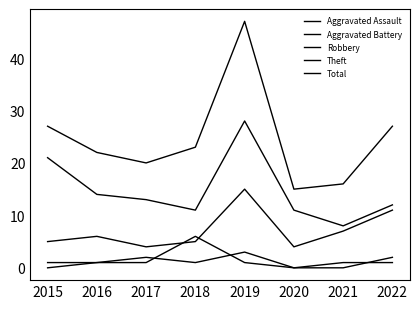

Is it true that Robbery equals 1 at 2018?

False